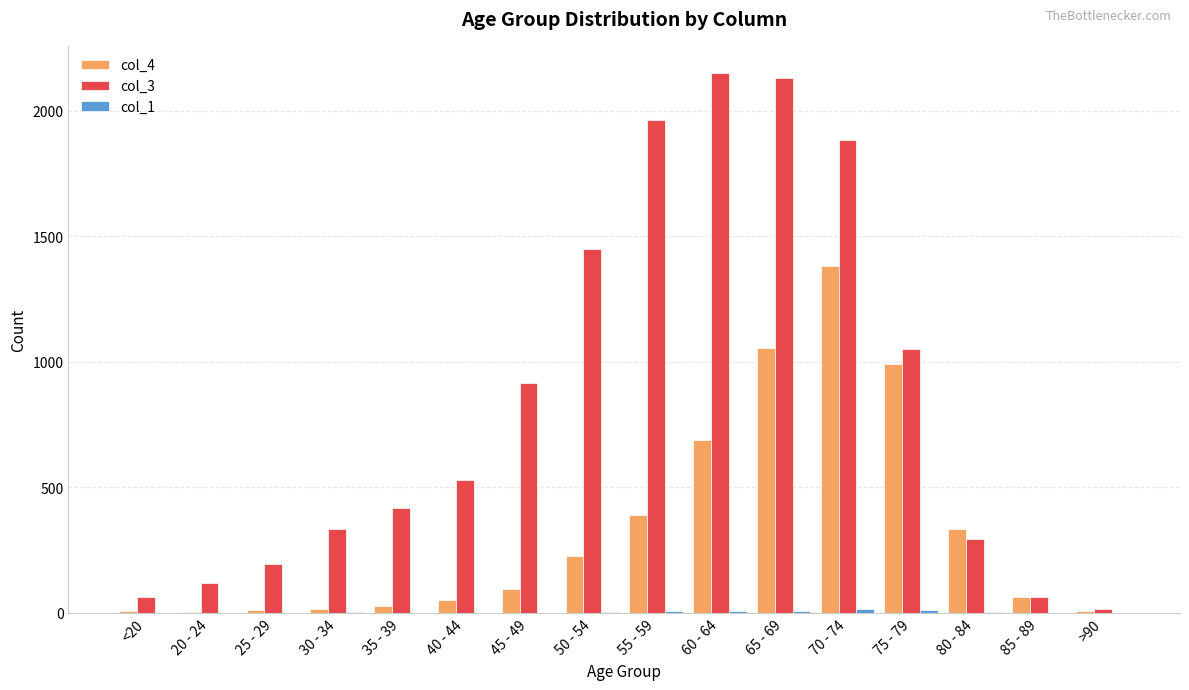

Between 45 - 49 and 50 - 54, which series saw the biggest shift?

col_3